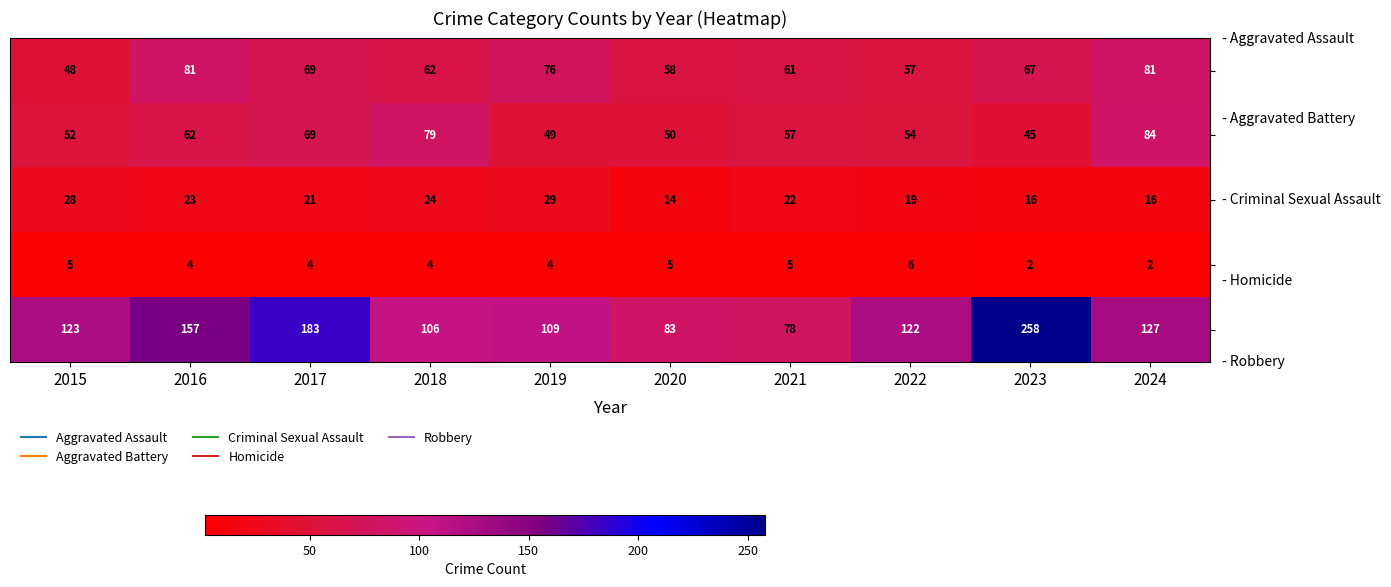

What is the maximum value shown in the chart?

258